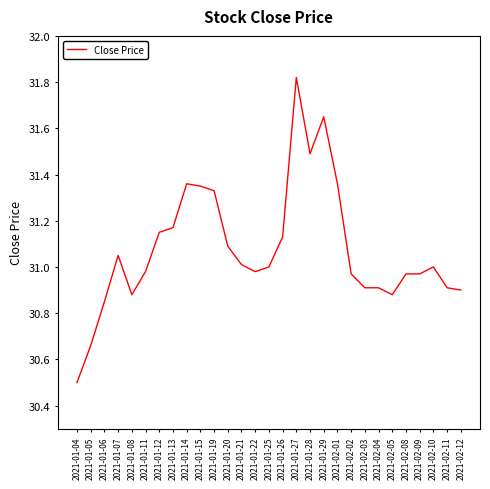

What is the difference between the values at 2021-01-19 and 2021-01-29?

0.3